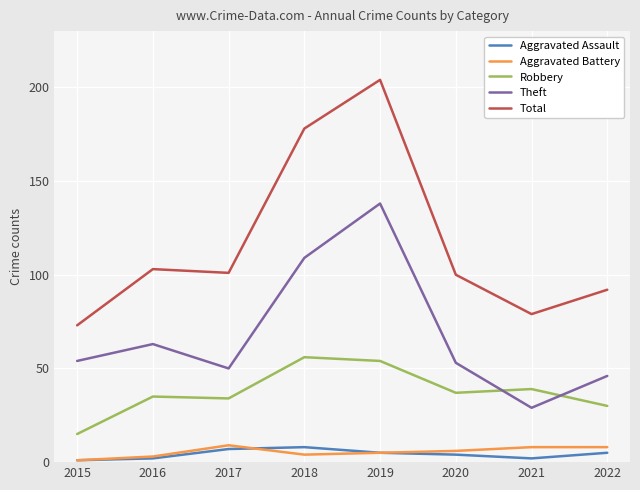

What is the greatest value displayed?

204